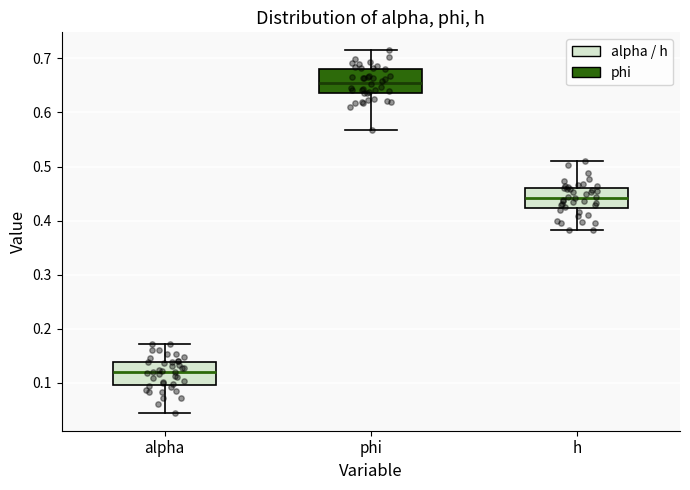

Where does the median line of the box for phi sit on the y-axis? The values are not printed on the chart, so give them approximately, as read against the axis.

0.66